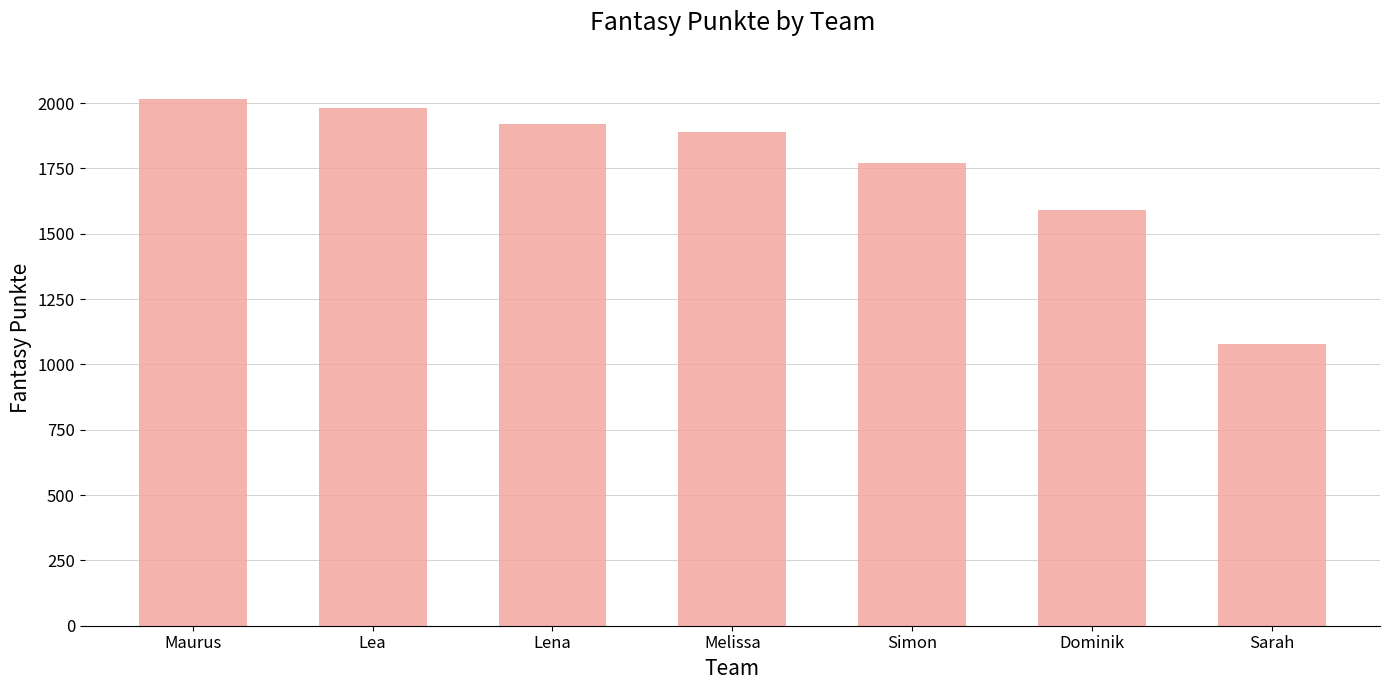

What is the value of the 3rd bar from the left?

1920